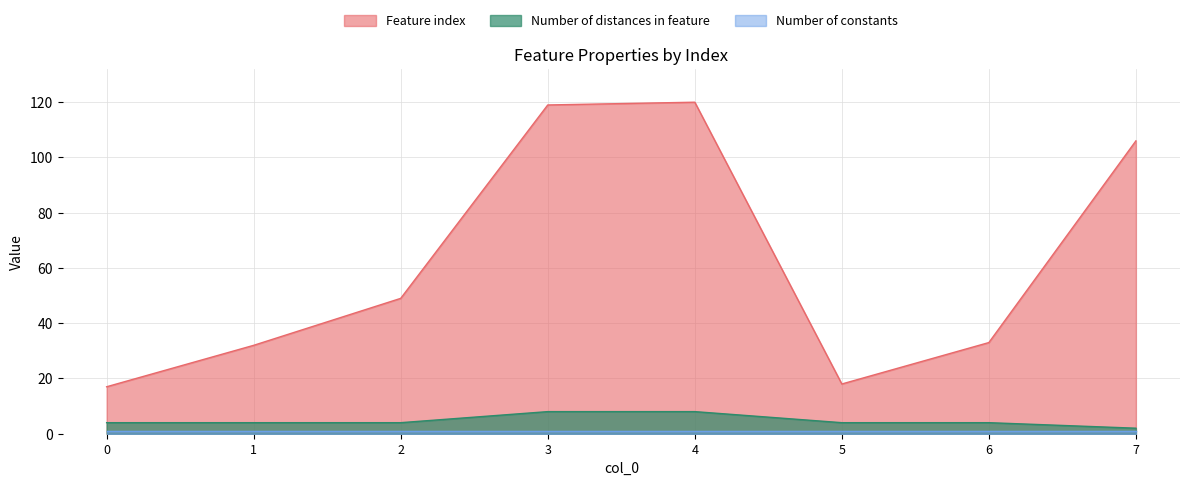

What is the value of the Feature index point at the 2nd from the left?

32